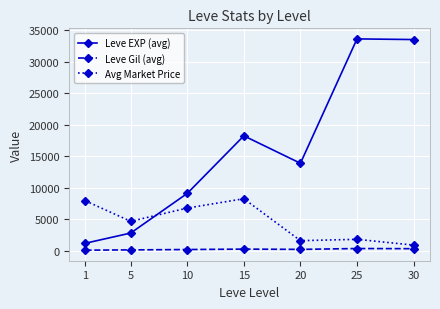

Where is the first local maximum for Avg Market Price?

15